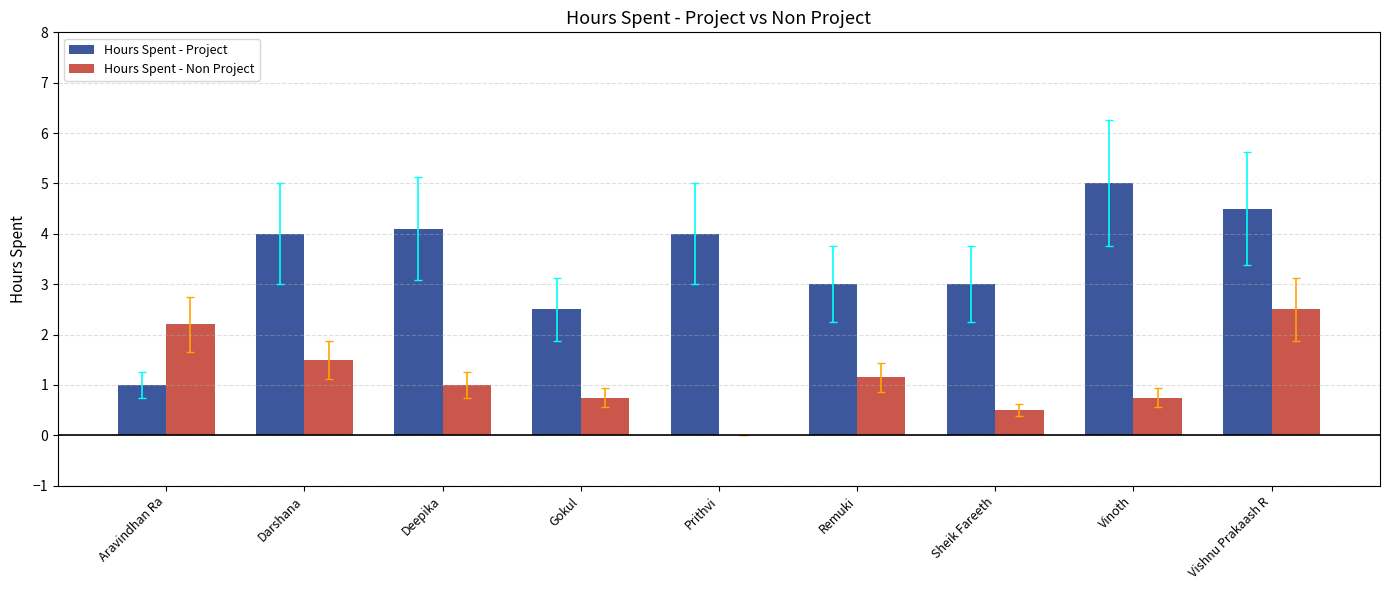

Which category has the highest value in the Hours Spent - Non Project series?

Vishnu Prakaash R